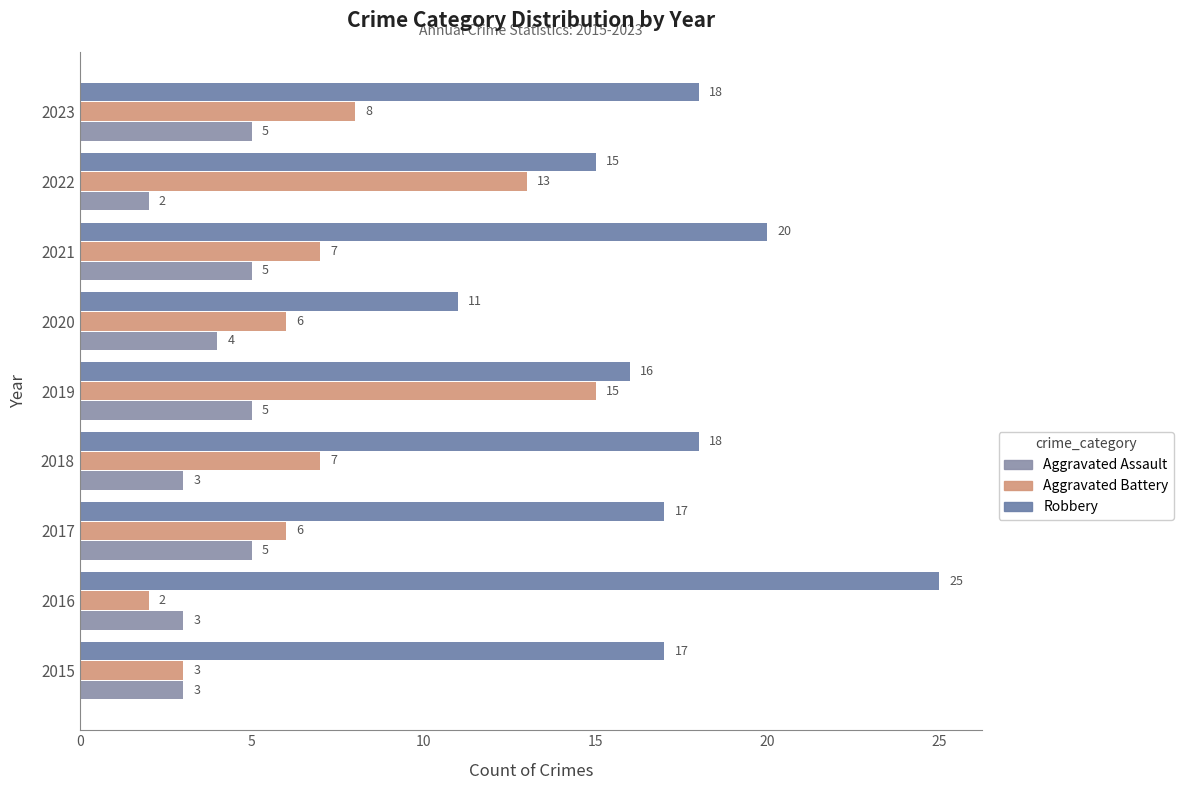

At which category is the sum across all series the highest?

2019